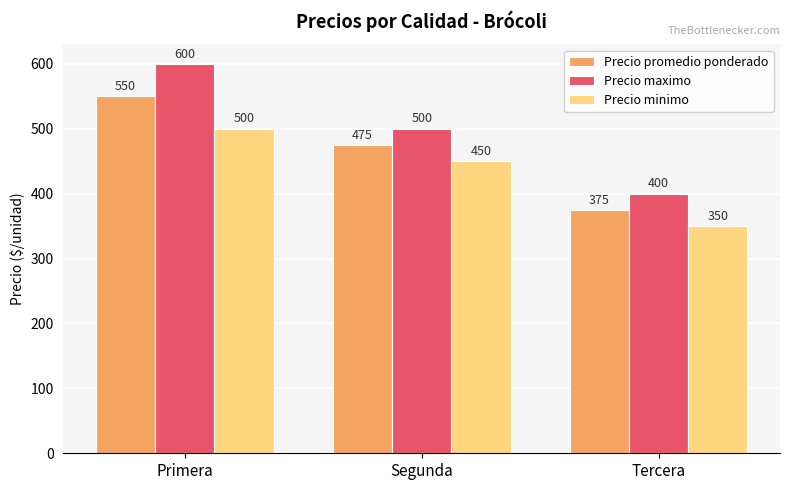

True or false: Precio minimo has a value of 500 at Primera.

True